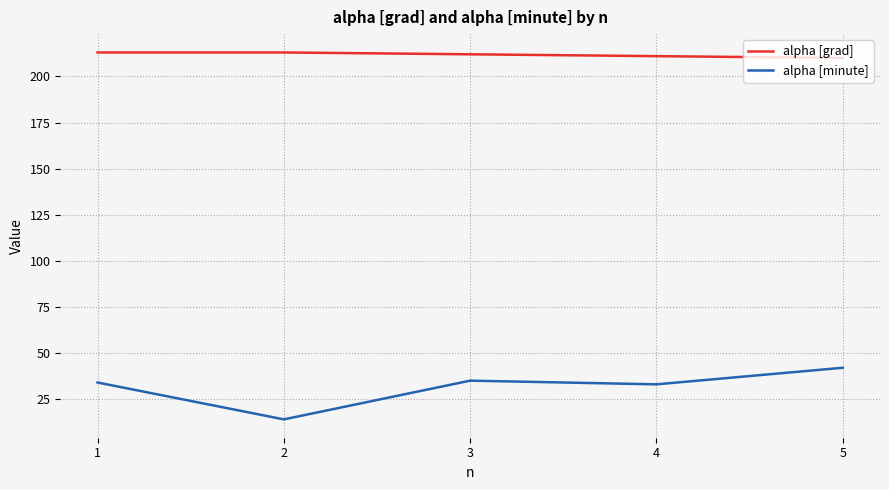

Which series has the widest spread of values?

alpha [minute]